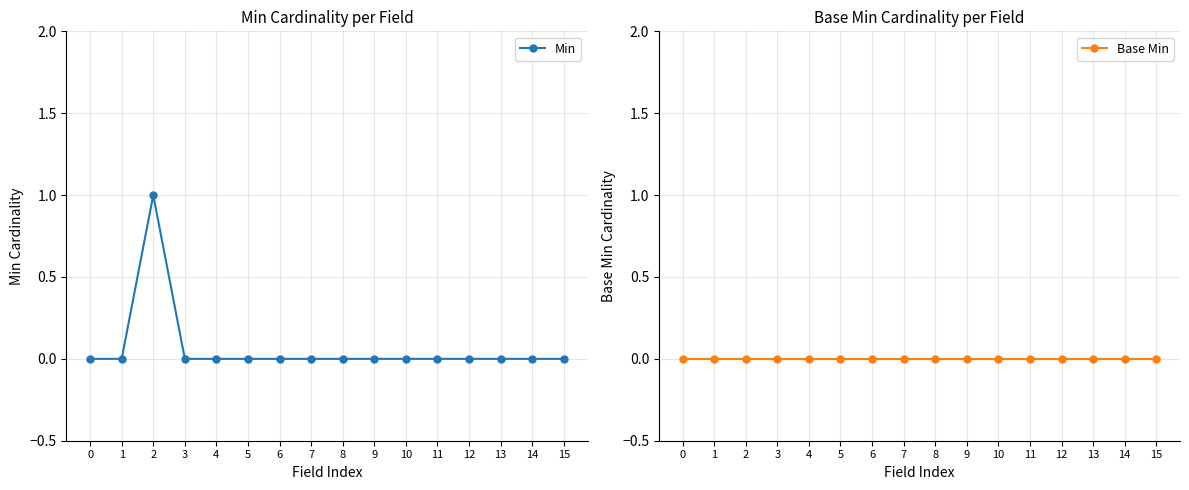

What is the greatest value displayed?

1